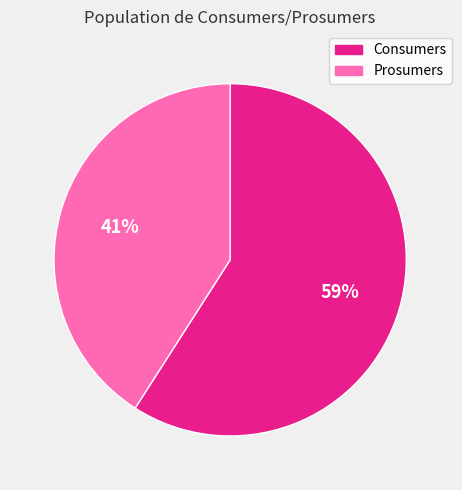

Rank the categories by value from highest to lowest.

Consumers, Prosumers